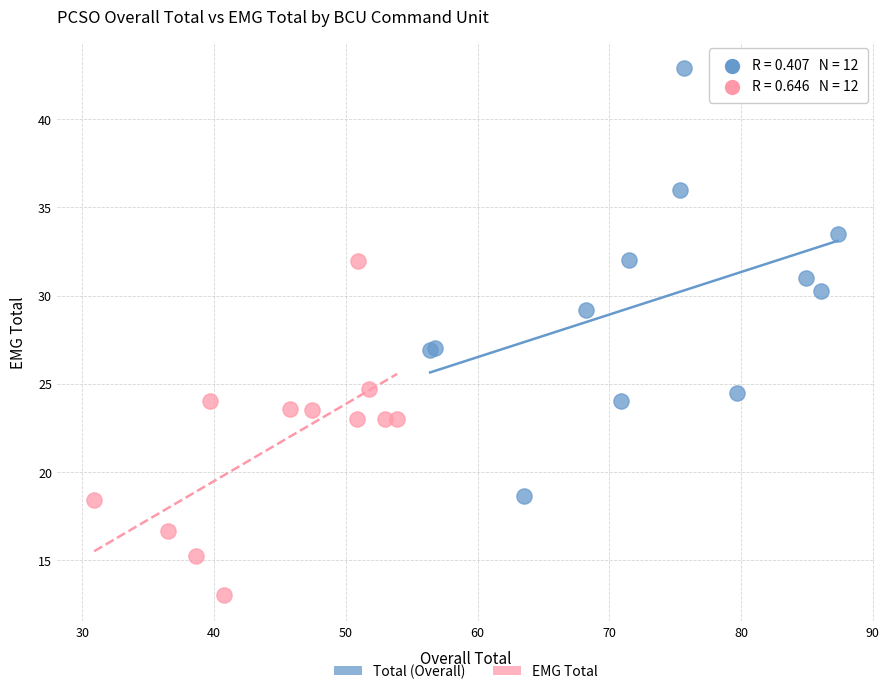

Which series has the widest spread of Y values?

Total (Overall)